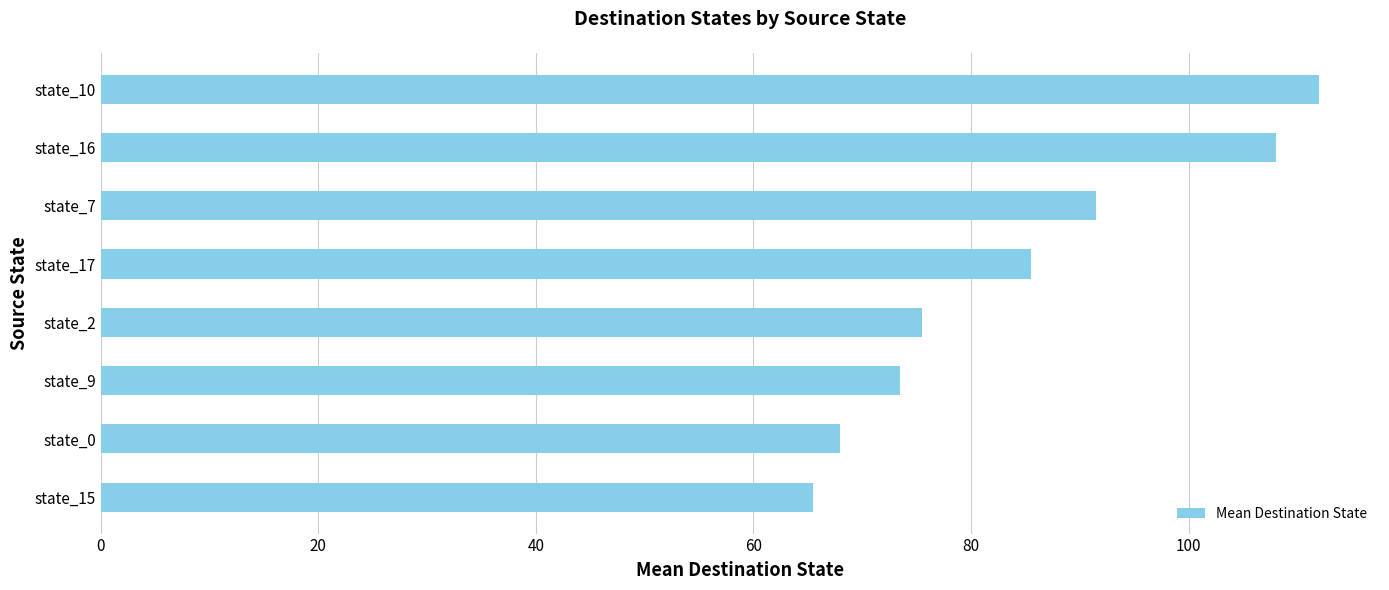

Reading top to bottom, transcribe all the data shown in this chart.

112.0	108.0	91.5	85.5	75.5	73.5	68.0	65.5